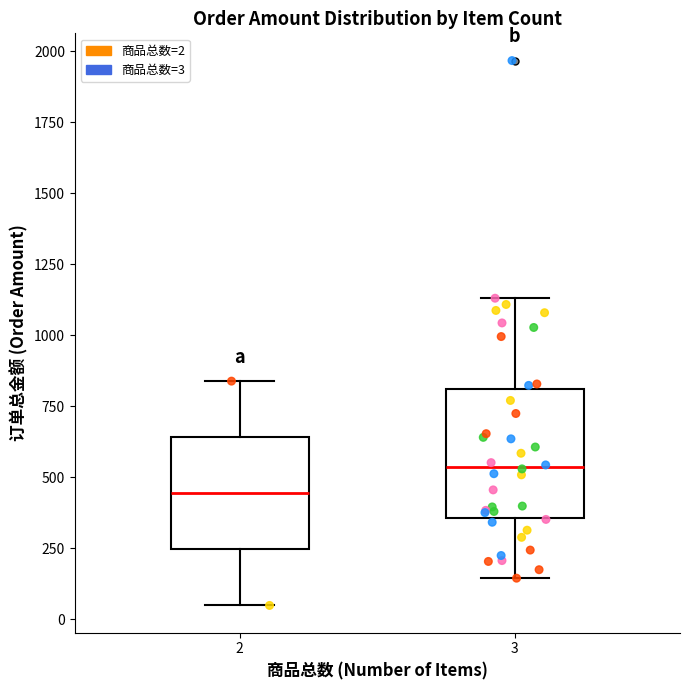

Comparing the boxes themselves (not the whiskers), which one is the tallest?

3